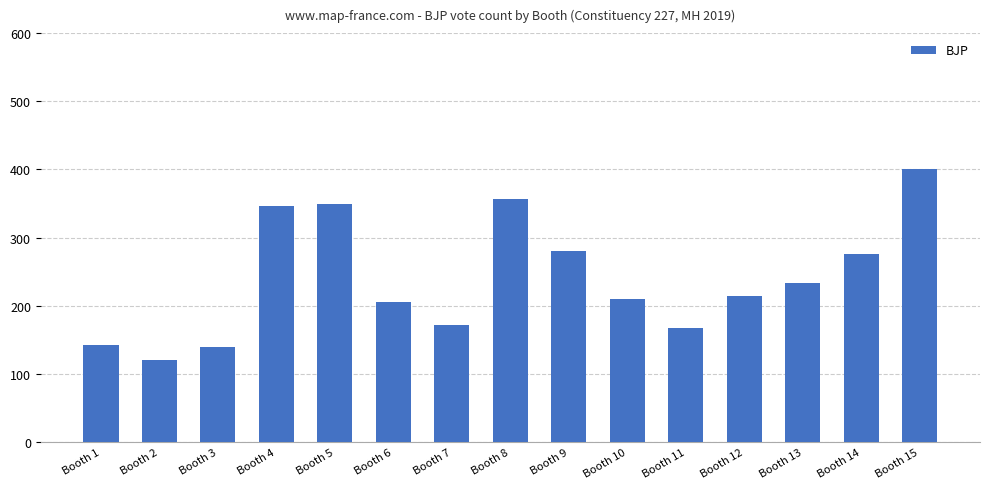

What is the difference between the second highest and minimum values?

236